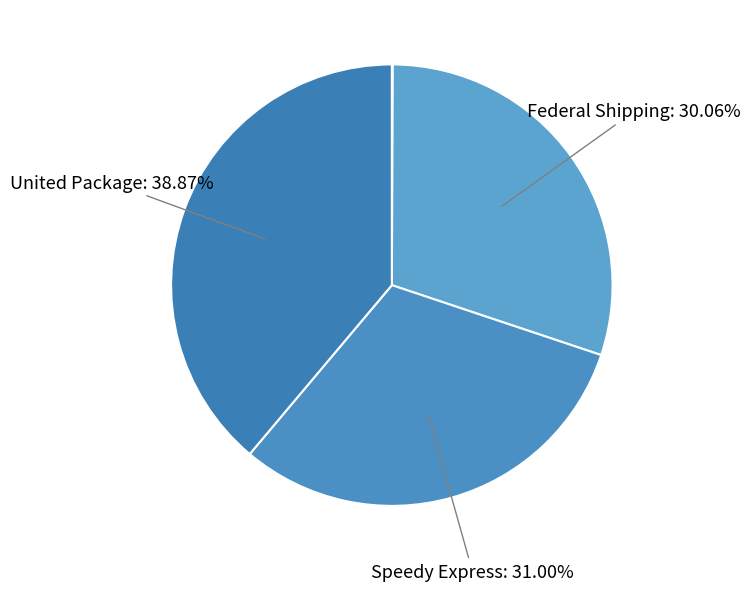

How many slices are in this pie chart?

4